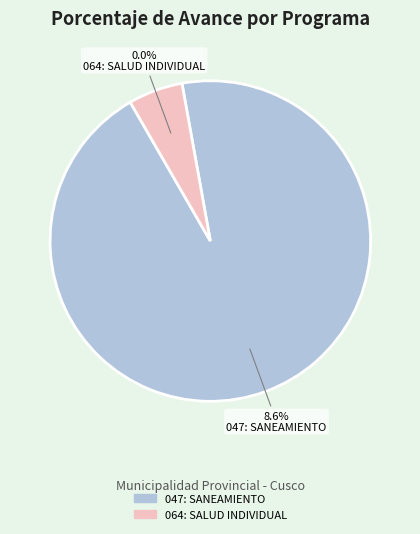

How many segments does this pie chart have?

2